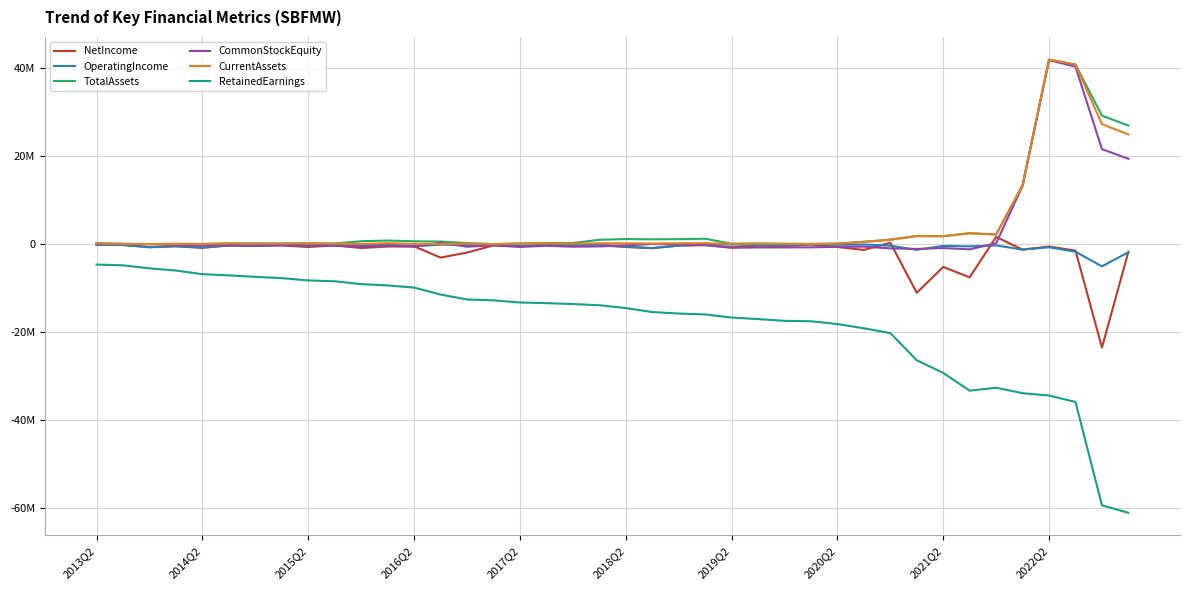

Is this an area chart (filled region under the line)?

No